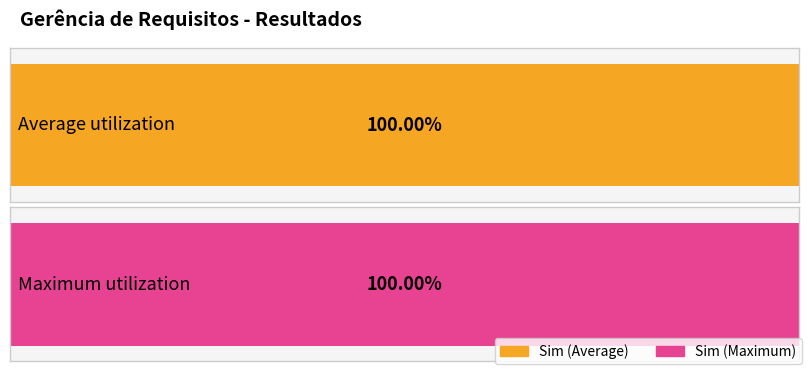

Between 2 and 10, which is larger?

10